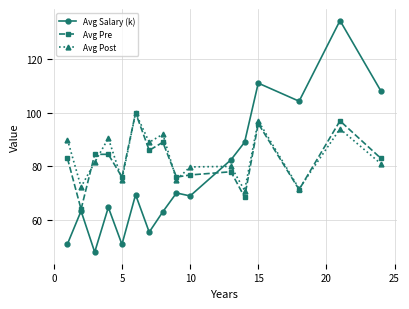

Which series ends up on top after the final intersection of Avg Post and Avg Salary (k)?

Avg Salary (k)